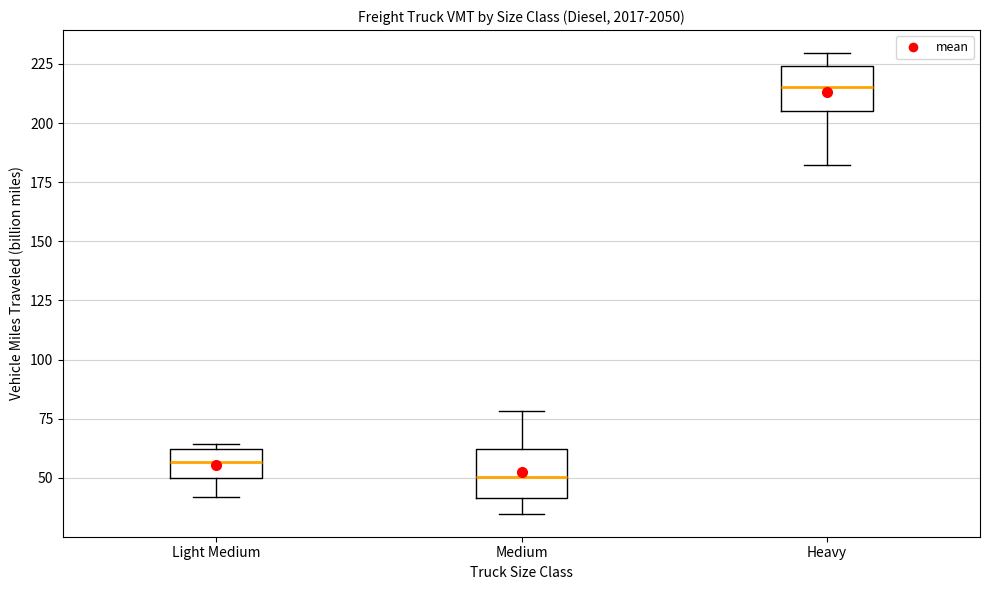

Where does the median line of the box for Light Medium sit on the y-axis? The values are not printed on the chart, so give them approximately, as read against the axis.

55